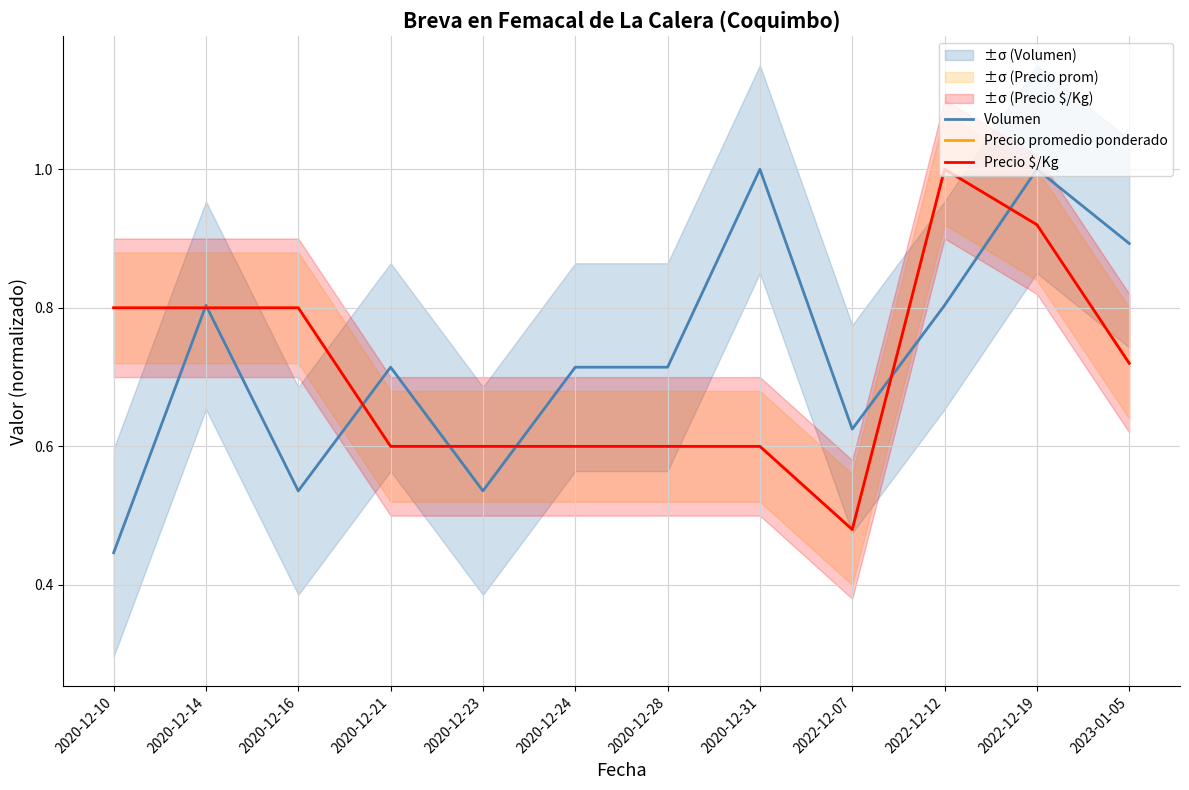

What is the sum of the Volumen values at 2020-12-14 and 2020-12-31?

1.8